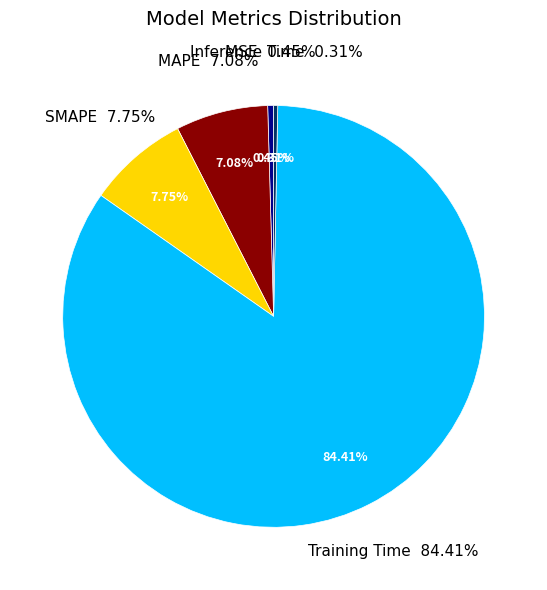

Rank the categories by value from highest to lowest.

Training Time, SMAPE, MAPE, MSE, Inference Time